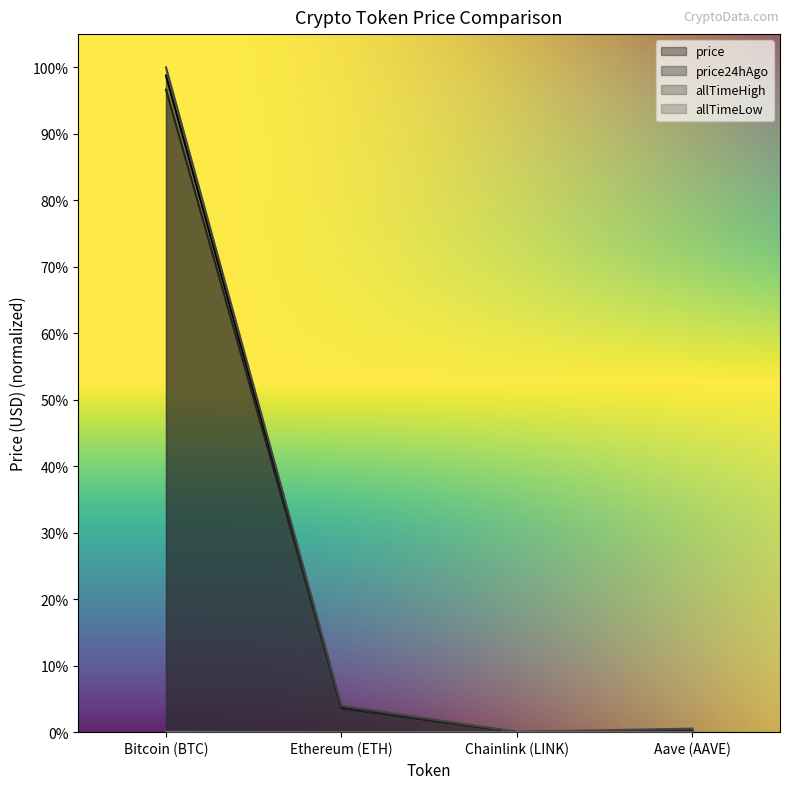

How many interior local valleys does the price24hAgo series have?

1